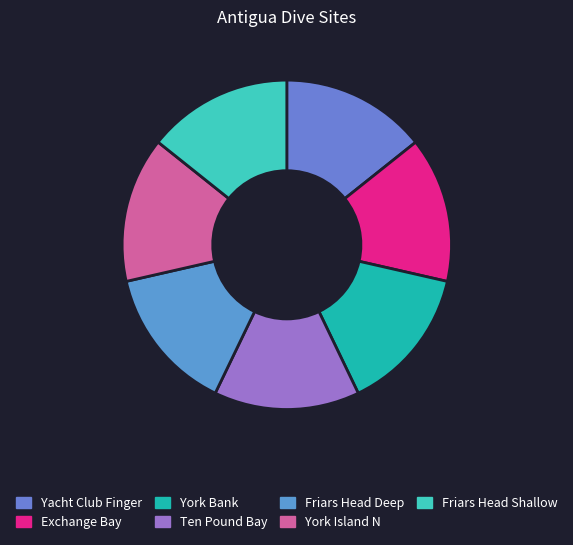

Does Exchange Bay account for over 50% of the chart?

No